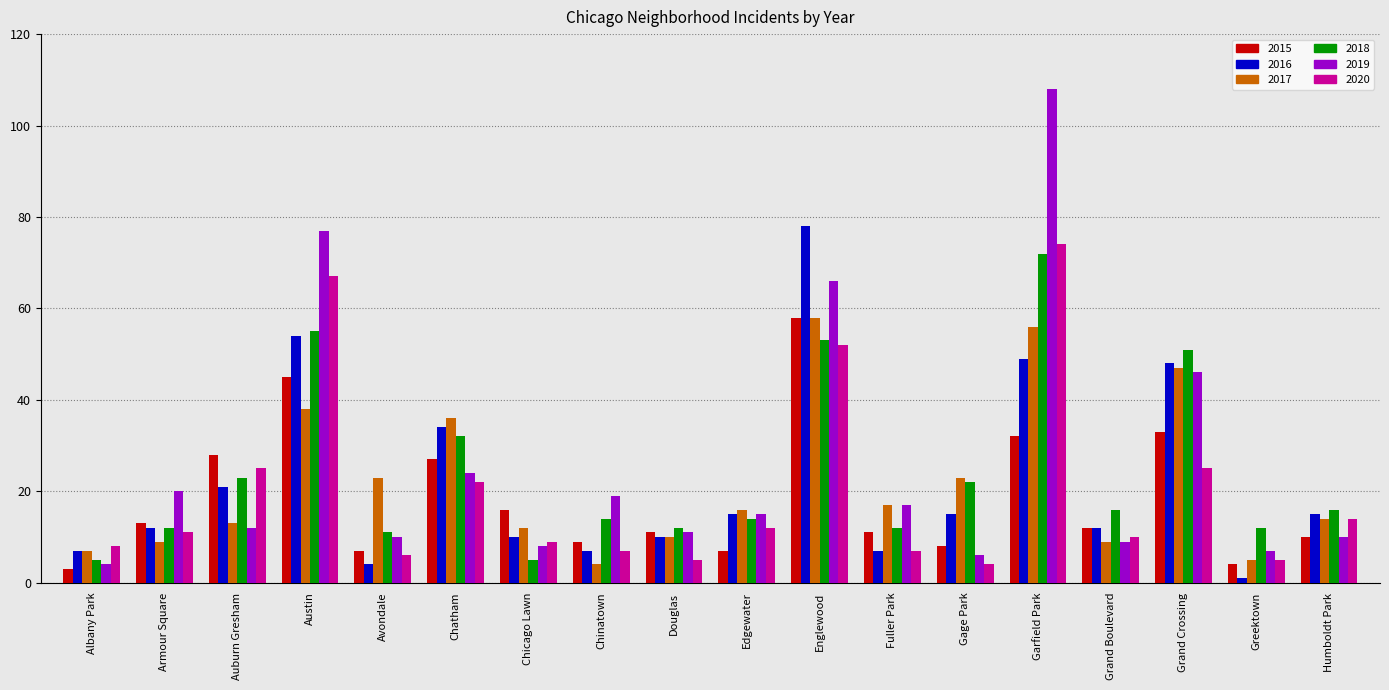

Which series has the largest range (max minus min)?

2019